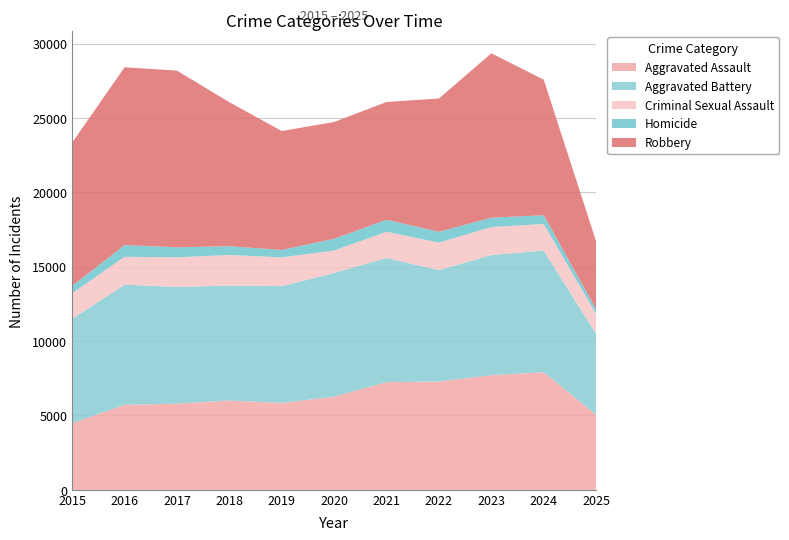

Reading left to right, extract all data points from this chart.

Aggravated Assault: 4480	5713	5793	6002	5841	6265	7242	7281	7712	7905	5048
Aggravated Battery: 7018	8085	7845	7734	7858	8320	8348	7495	8080	8183	5433
Criminal Sexual Assault: 1718	1871	1997	2057	1932	1508	1764	1845	1877	1786	1334
Homicide: 496	786	672	588	499	787	806	730	632	589	323
Robbery: 9638	11960	11881	9681	7995	7855	7920	8964	11052	9115	4561